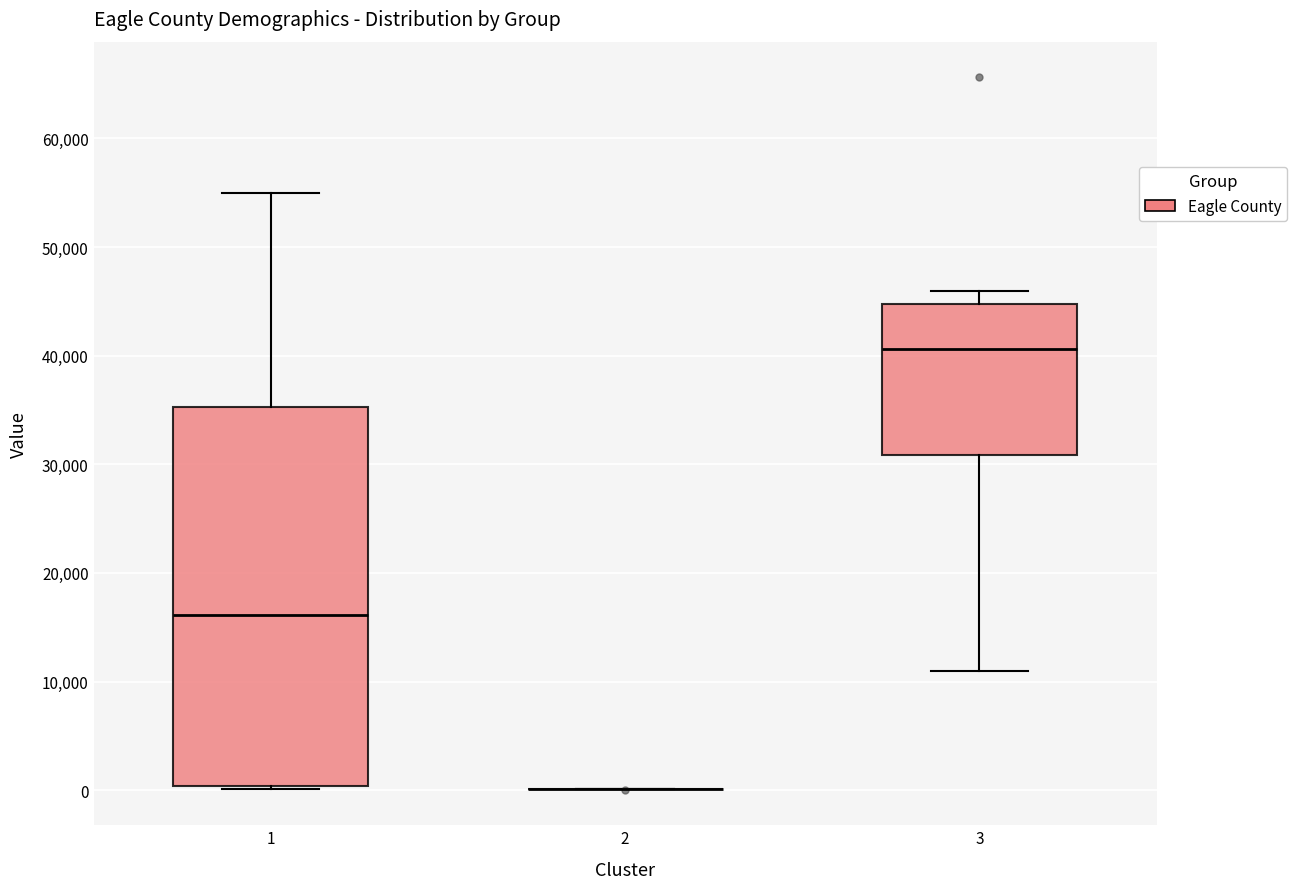

Reading left to right, read every box against the y-axis: the position of its median line, the range the box covers, and the ends of its whiskers. The values are not printed on the chart, so give them approximately, as read against the axis.

1: median 16000, box 0 to 35000, whiskers 0 to 55000
2: box collapsed to a line at 0, whiskers 0 to 0
3: median 41000, box 31000 to 45000, whiskers 11000 to 46000